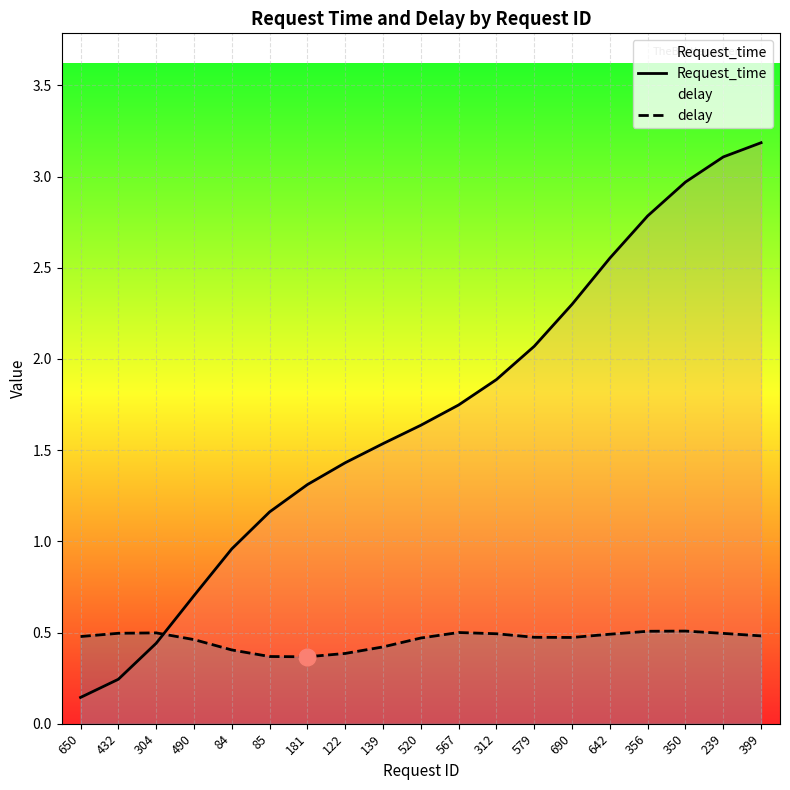

What is the average value of the delay series?

0.5